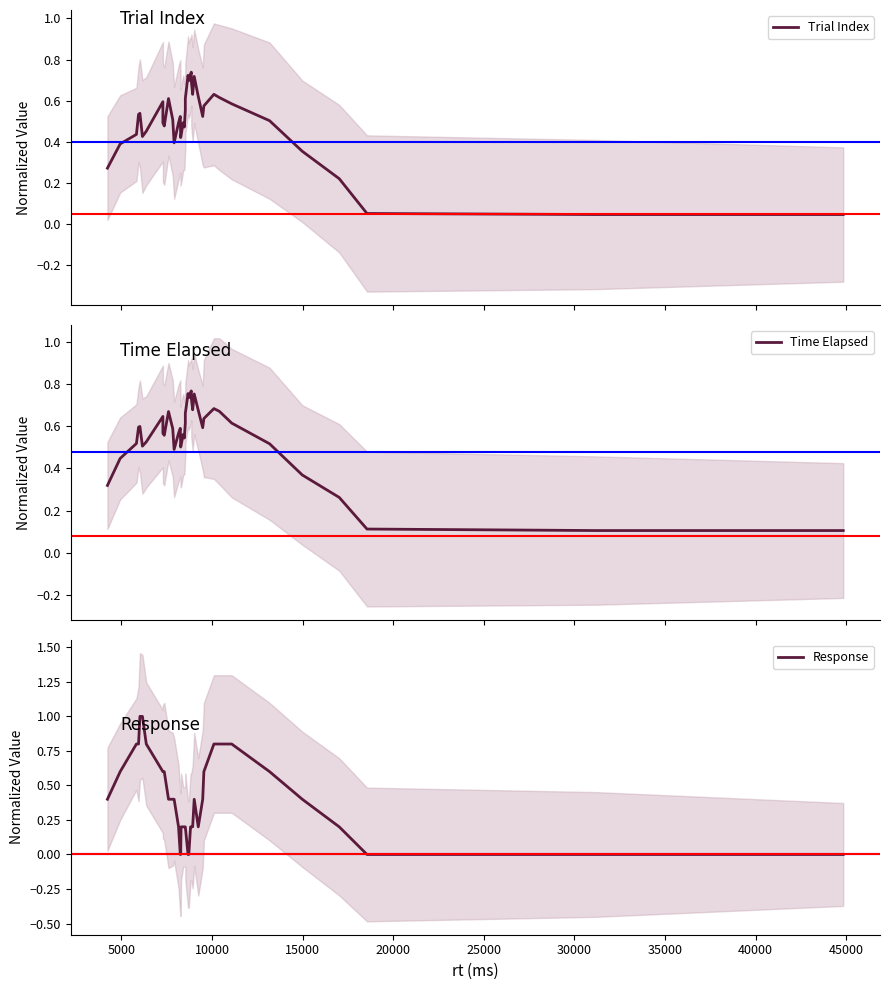

Is the value of Time Elapsed at 20 greater than the value of Trial Index at 39?

Yes